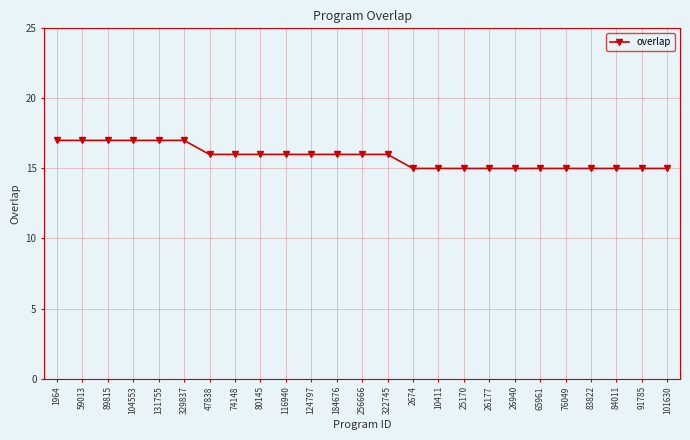

At which label does the data first exceed 16?

1964